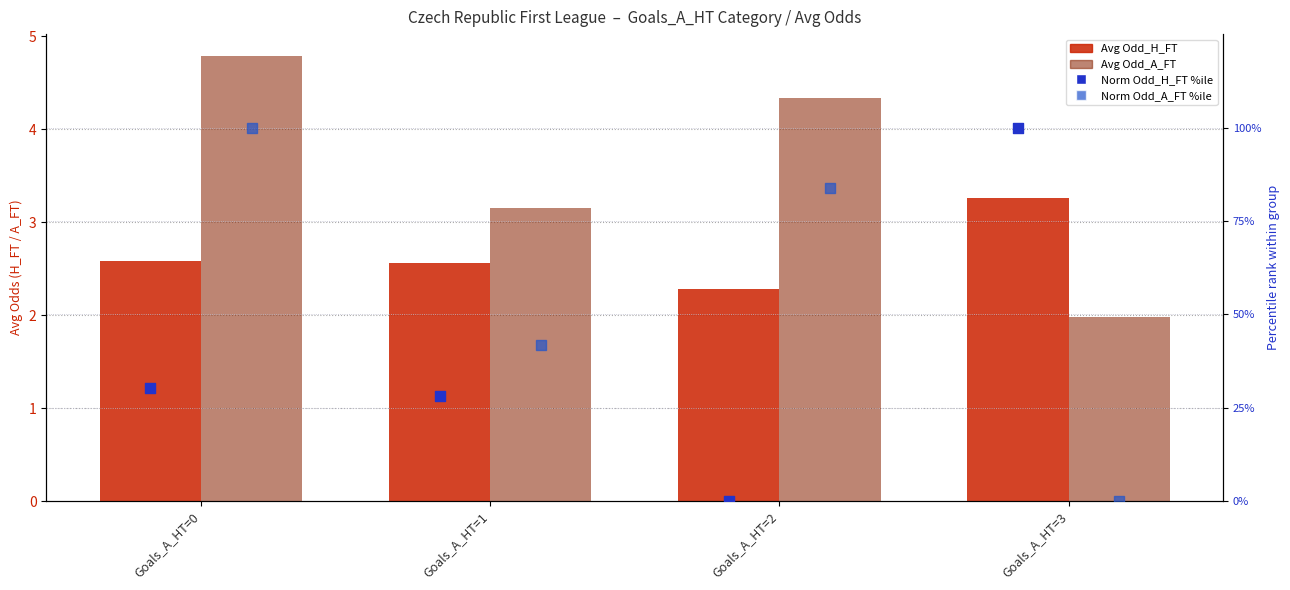

Which series reaches the minimum Y coordinate?

Norm Odd_H_FT %ile